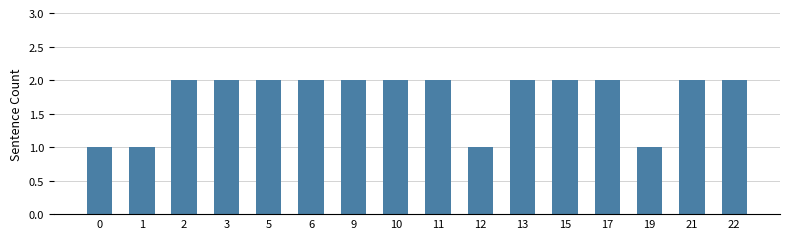

How many series are shown in this chart?

1